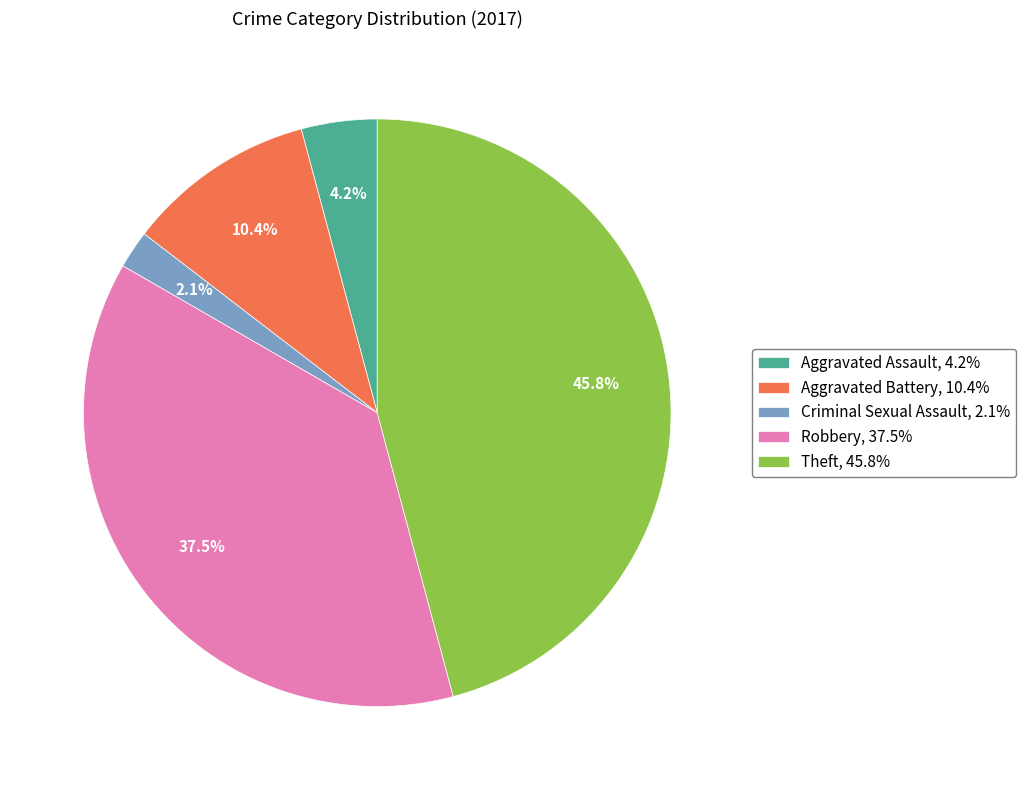

To the nearest percent, what is the combined percentage of Criminal Sexual Assault and Robbery?

40%